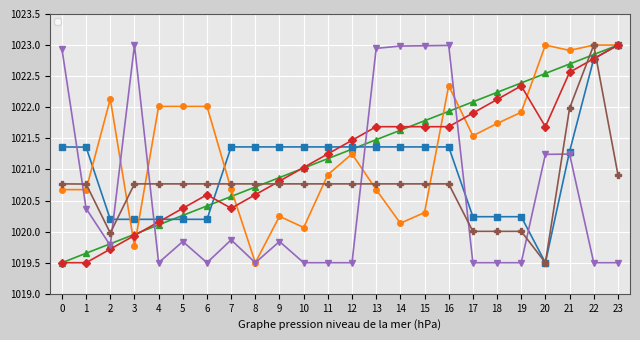

Is the value of _TexIndex at 10 greater than the value of _GroupIndex at 15?

No